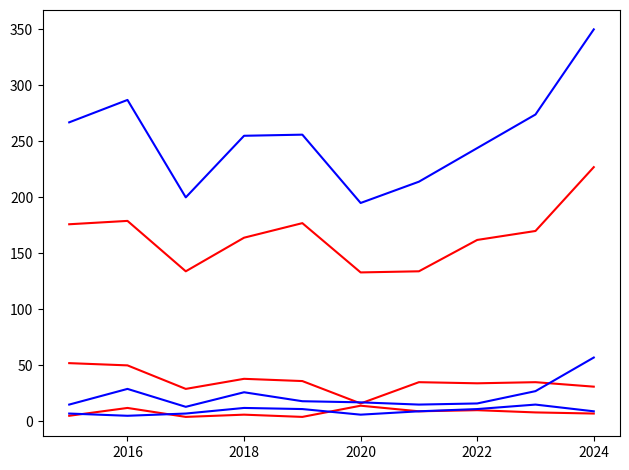

Is this an area chart (filled region under the line)?

No